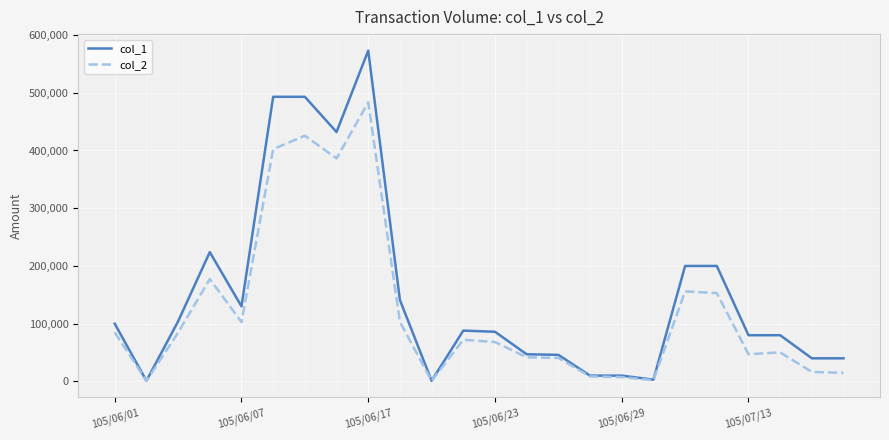

Rank the series by their average value, from lowest to highest.

col_2, col_1